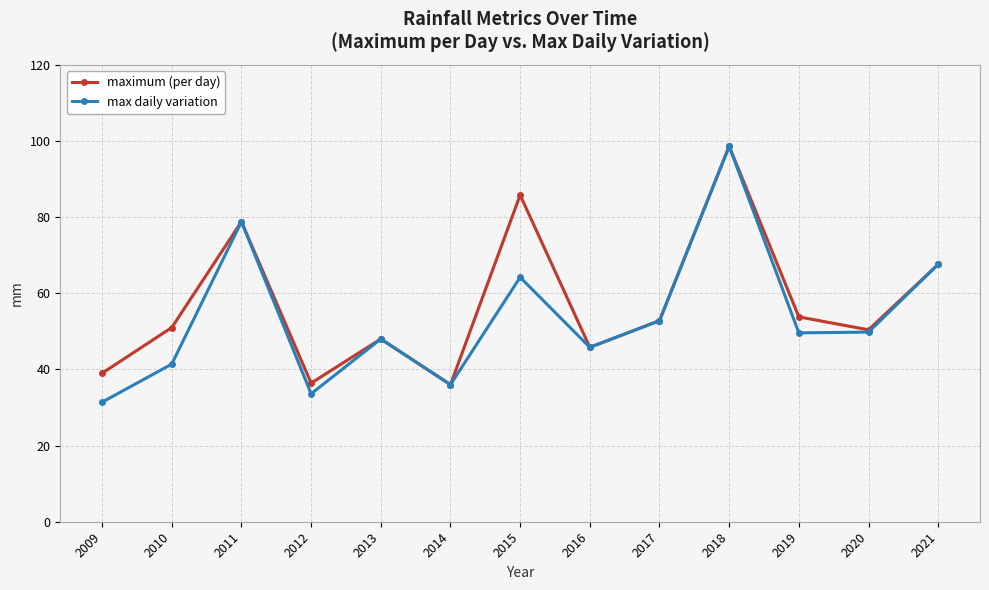

The maximum (per day) series shows 52.8 at 2017. True or false?

True